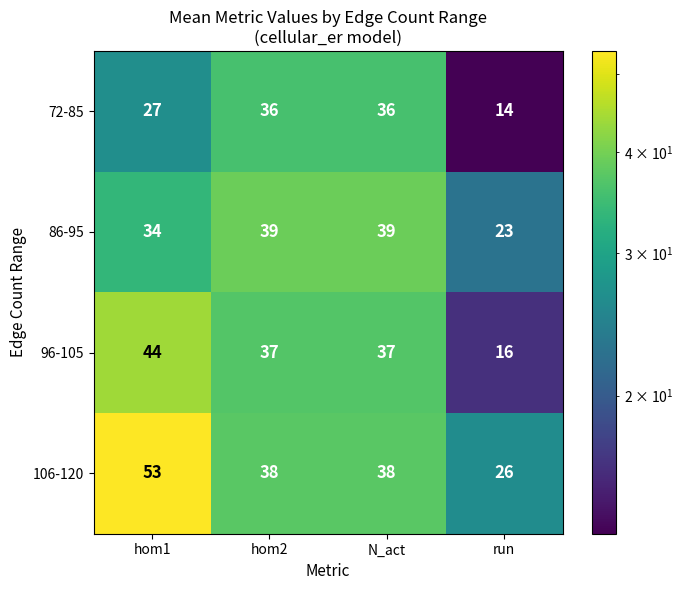

What is the difference between the maximum and second lowest values in the 72-85 series?

9